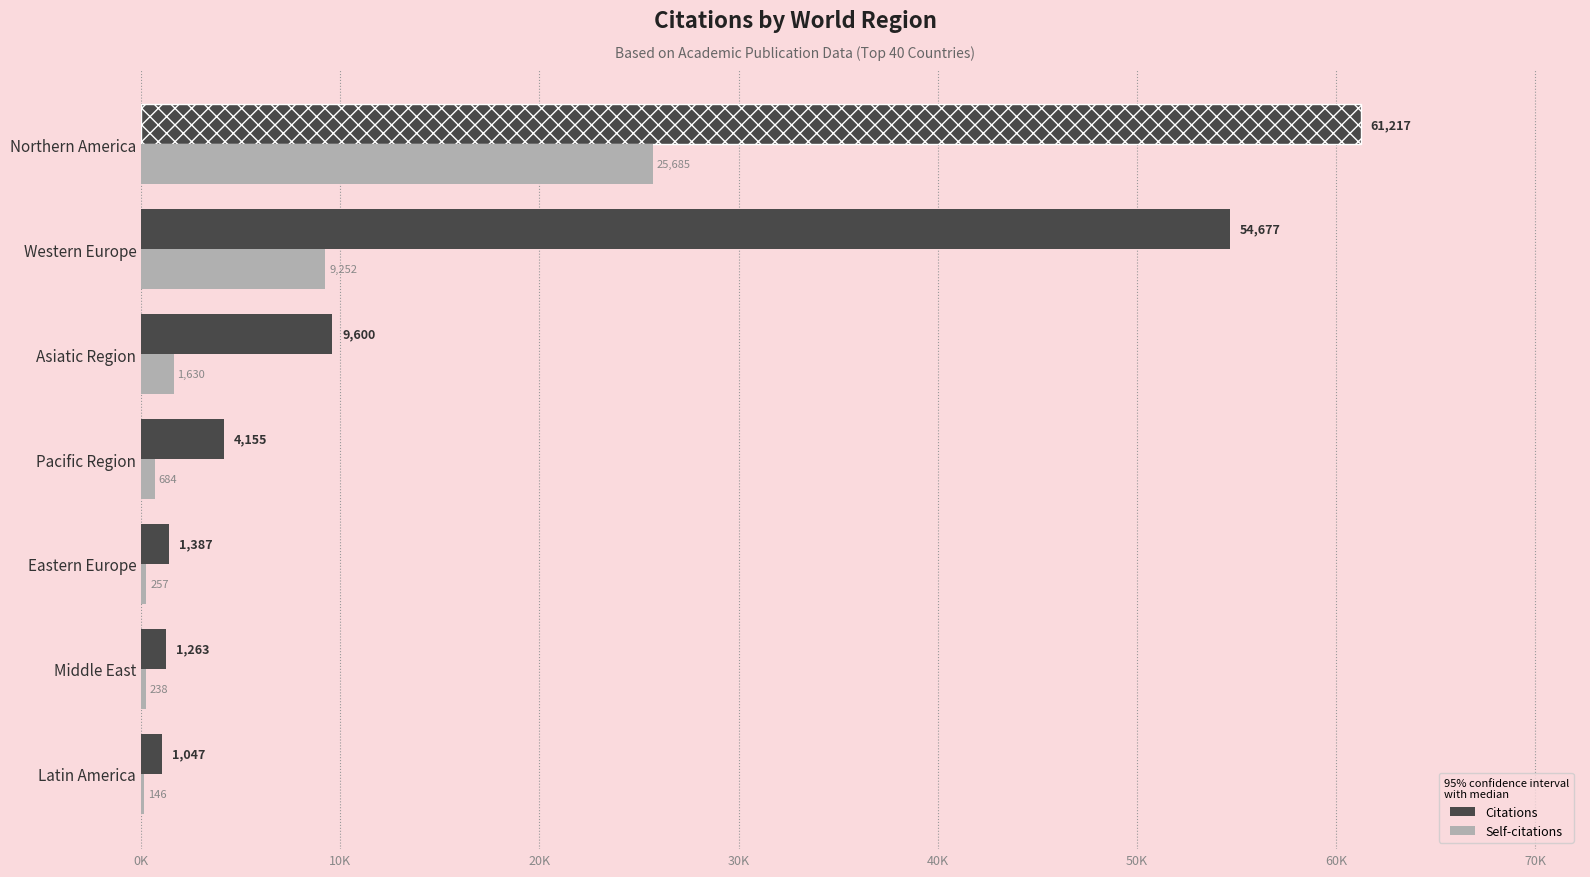

Reading left to right, extract all data points from this chart.

Citations: 1047	1263	1387	4155	9600	54677	61217
Self-citations: 146	238	257	684	1630	9252	25685